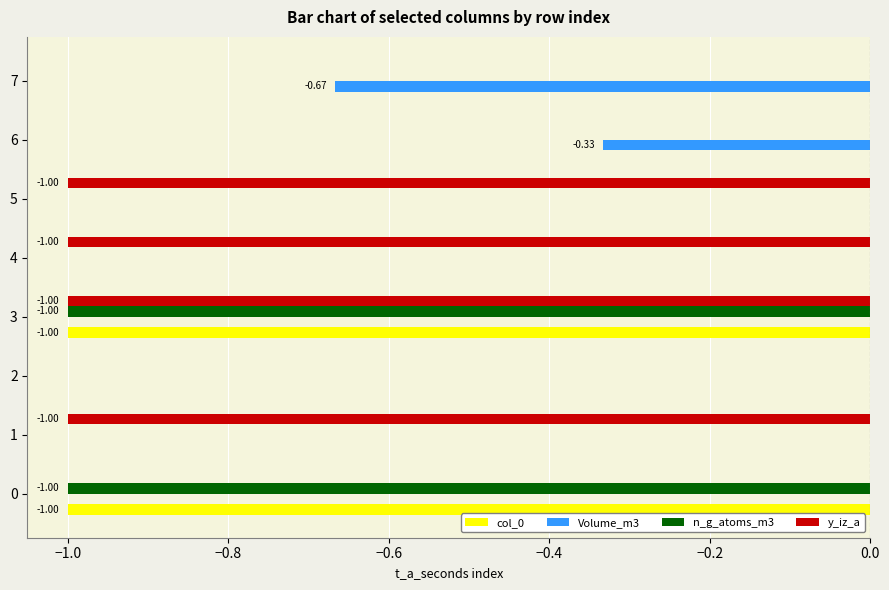

Between 1 and 2, which series saw the biggest shift?

y_iz_a